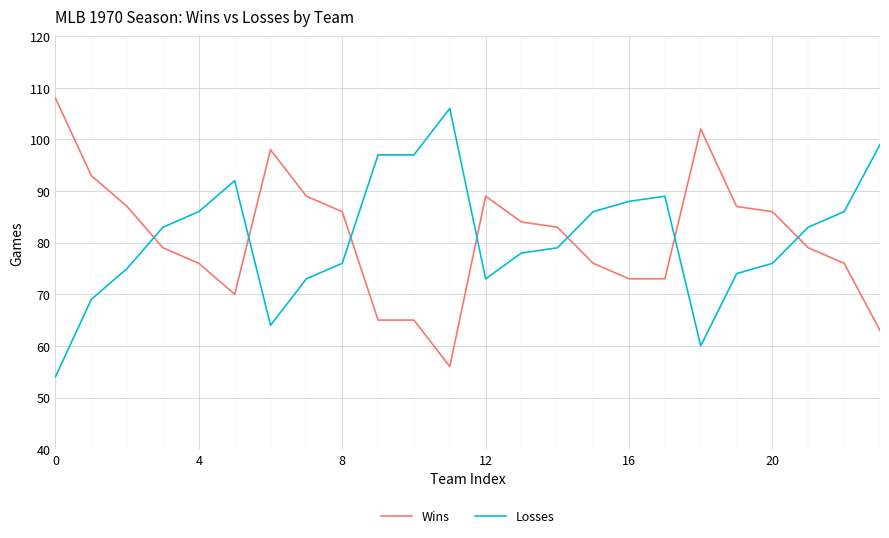

What is the greatest value displayed?

108